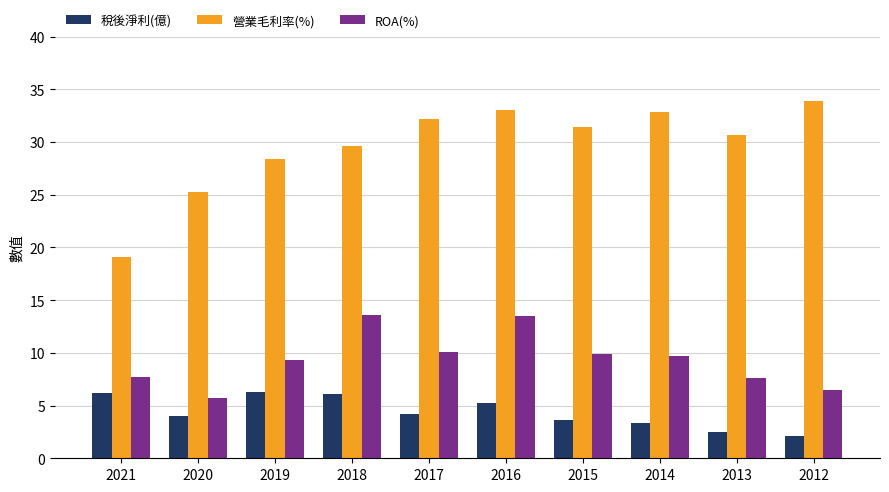

What is the maximum value shown in the chart?

33.9